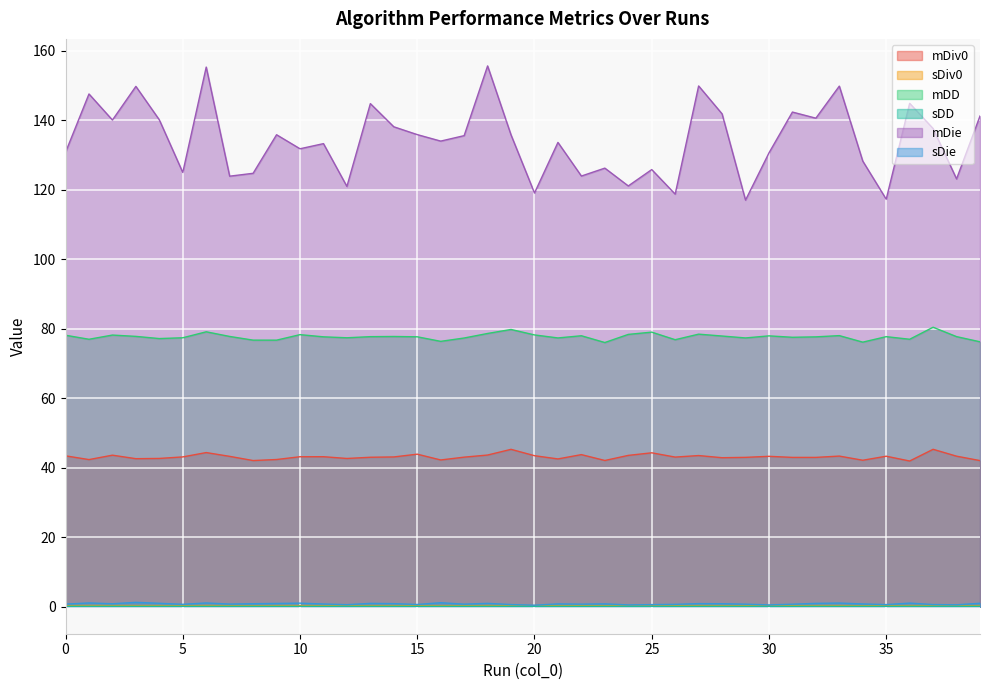

True or false: mDD and sDie intersect in this chart.

False